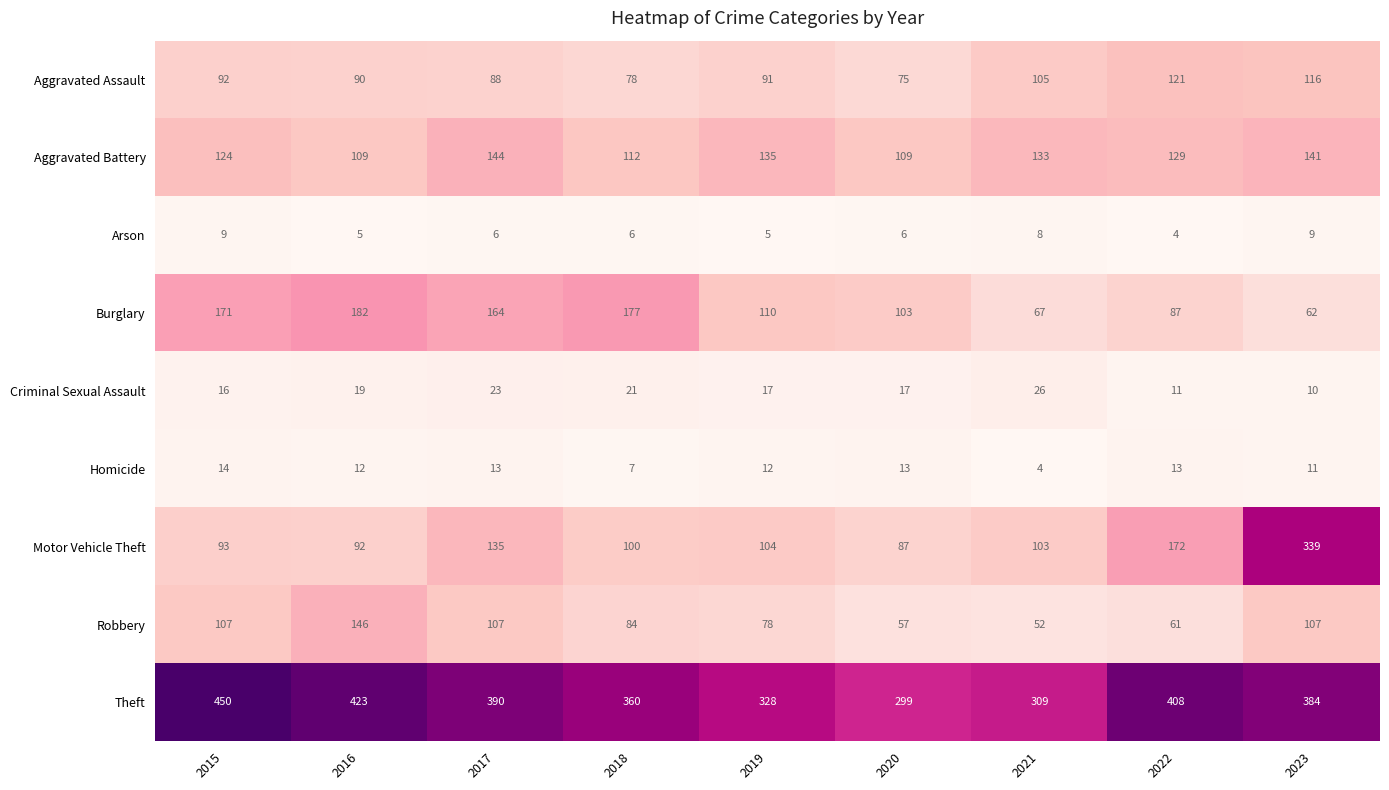

List the series in order of their peak value, lowest first.

Arson, Homicide, Criminal Sexual Assault, Aggravated Assault, Aggravated Battery, Robbery, Burglary, Motor Vehicle Theft, Theft